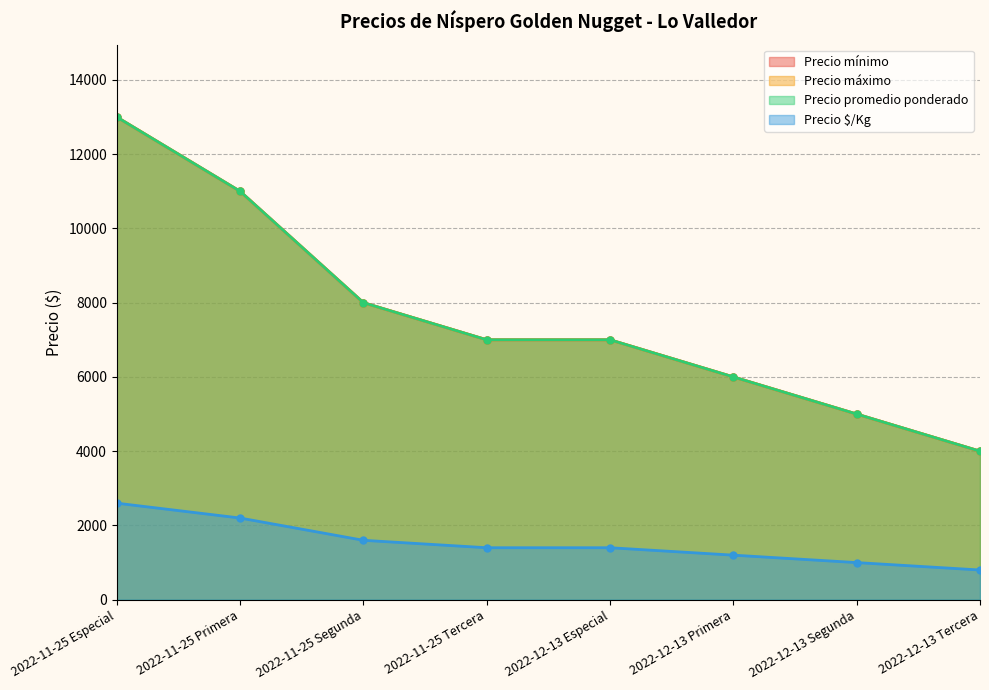

How many Precio máximo values are between 6000 and 11000?

5